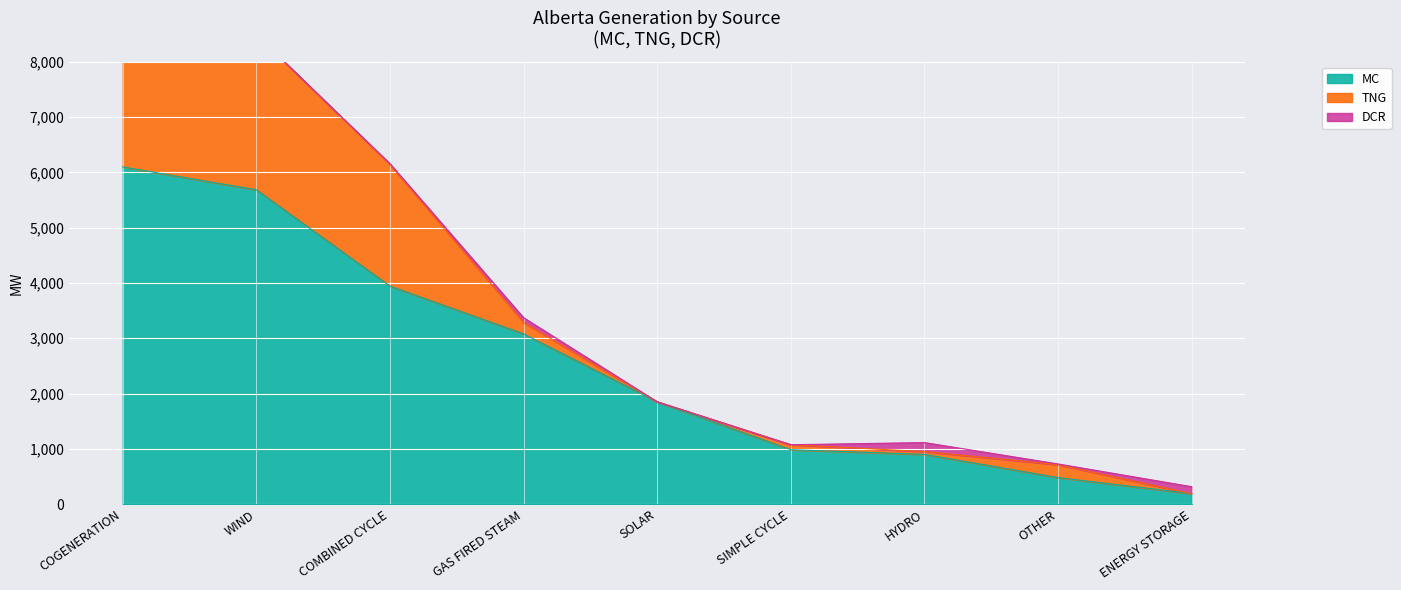

Which series has the largest range (max minus min)?

MC